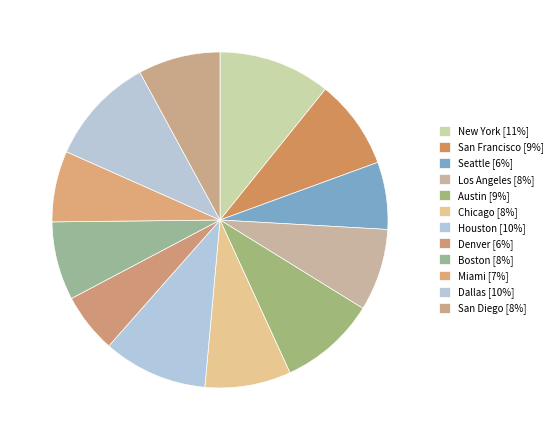

Is Miami the majority of the pie?

No